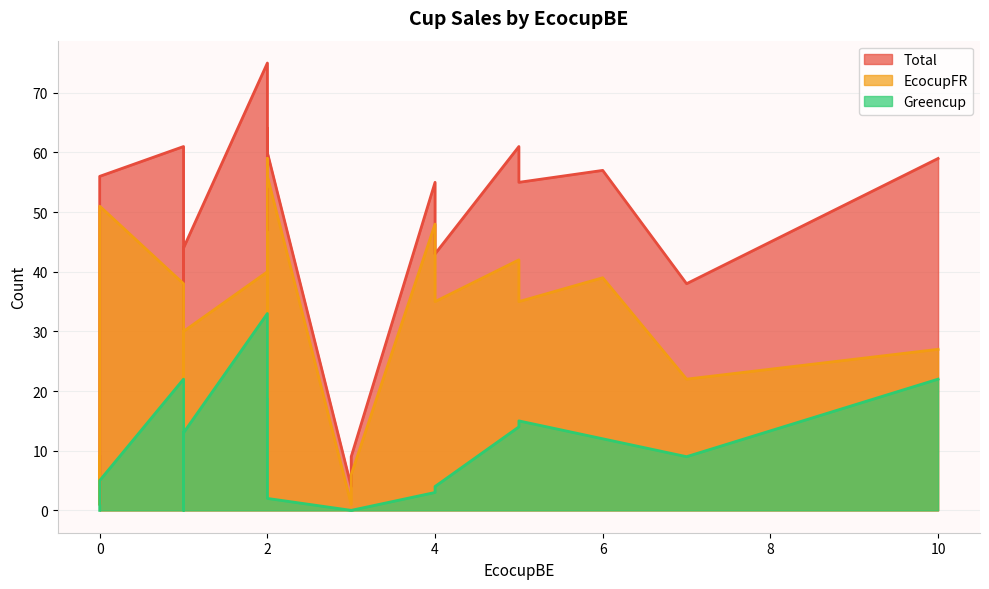

What are all the series names shown in the legend?

Total, EcocupFR, Greencup